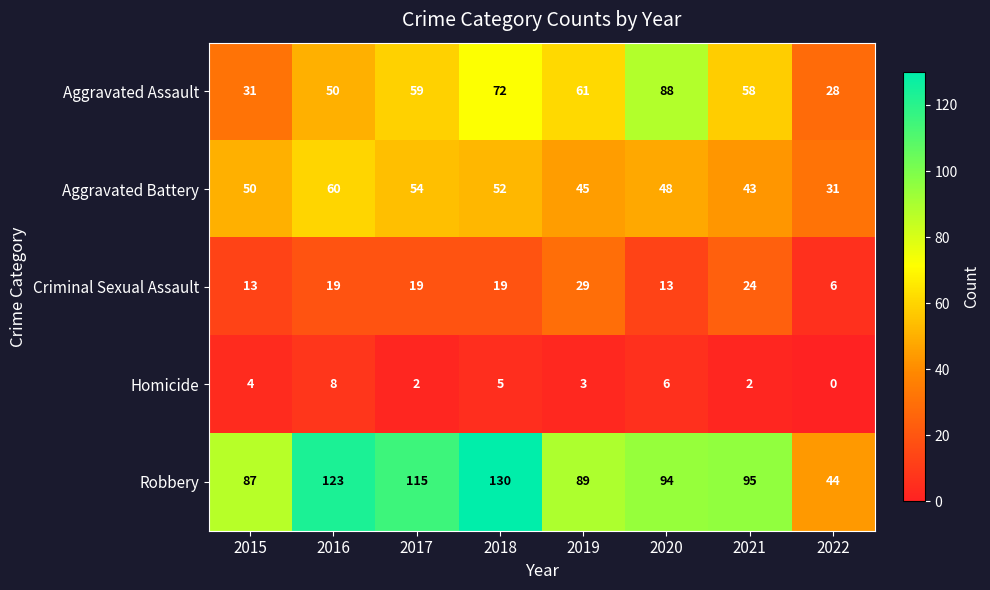

How many series are shown in this chart?

5